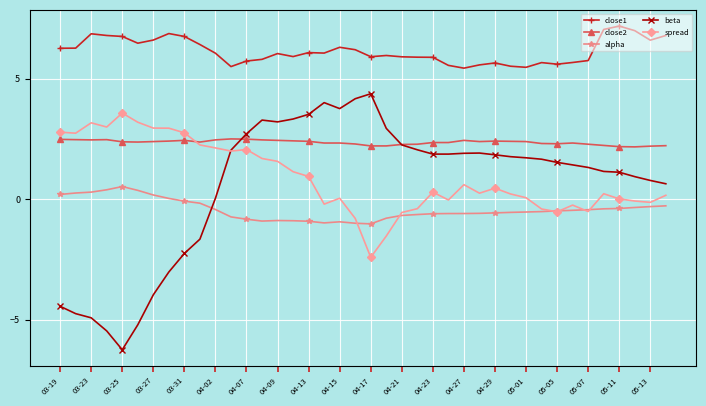

True or false: beta has more than 0 points higher than both neighbors.

True